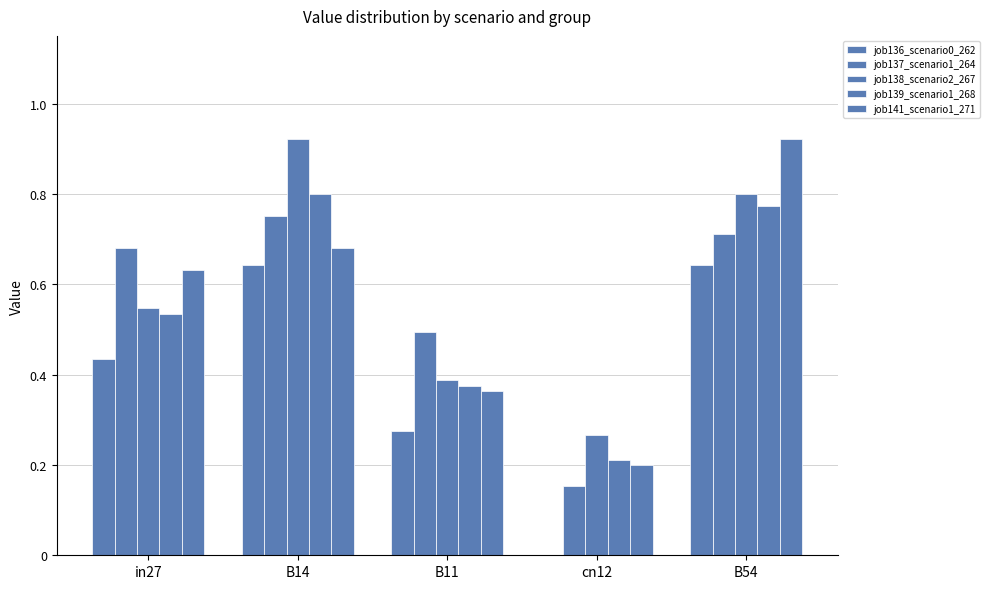

Does the chart contain stacked bars?

No